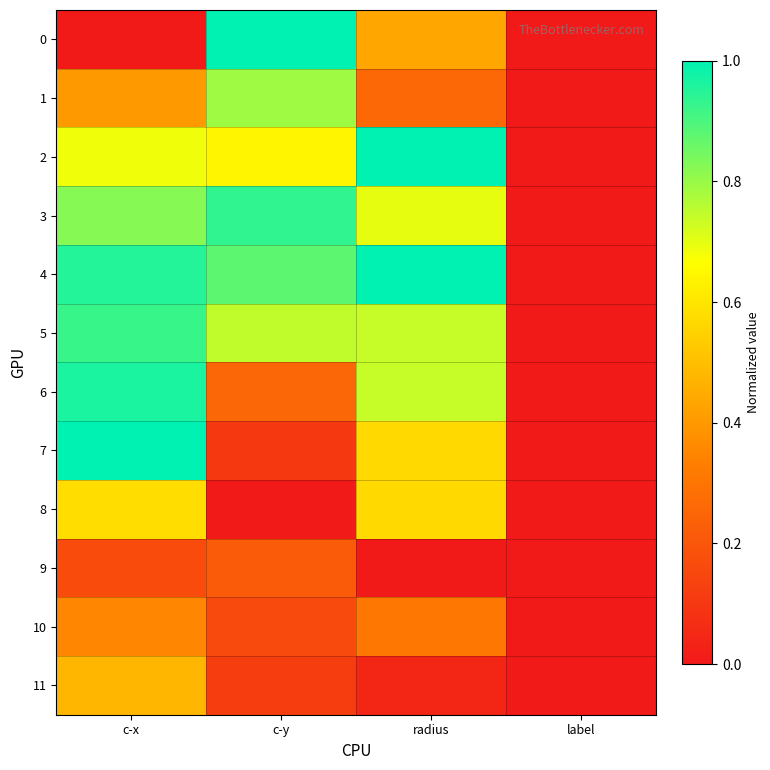

How many series are shown in this chart?

12